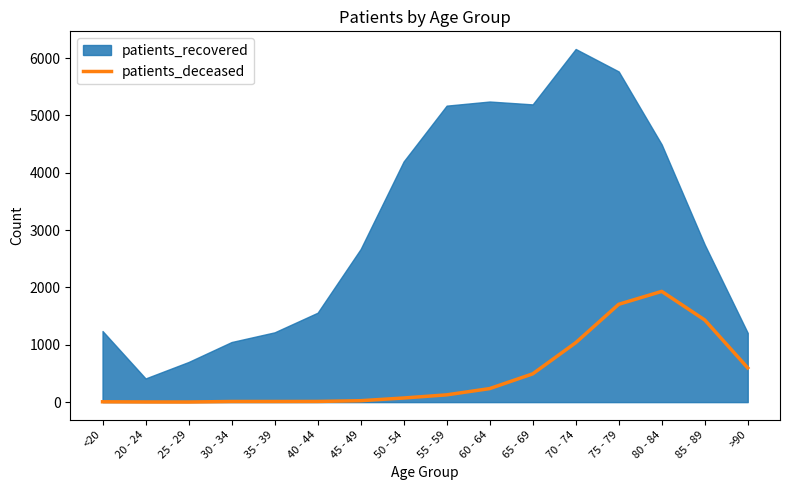

Where is patients_deceased nearest to the value 966?

70 - 74